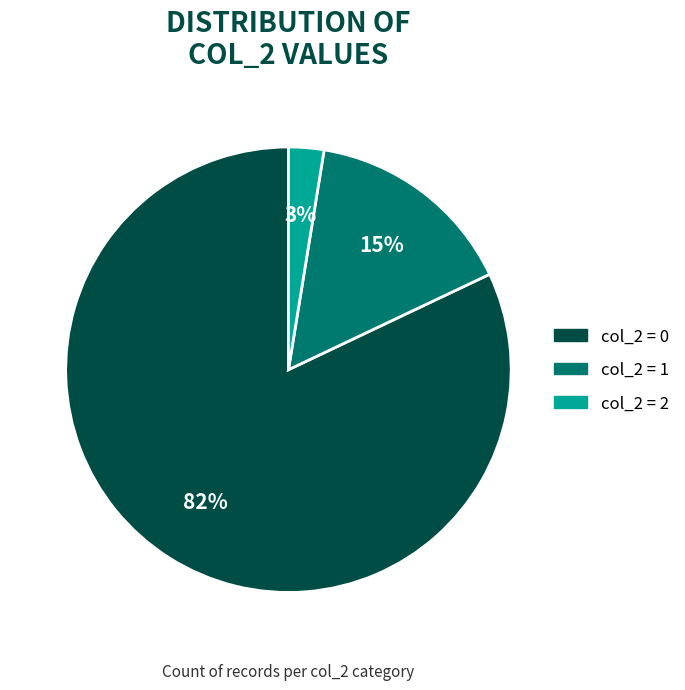

Is there a majority slice in this chart?

Yes